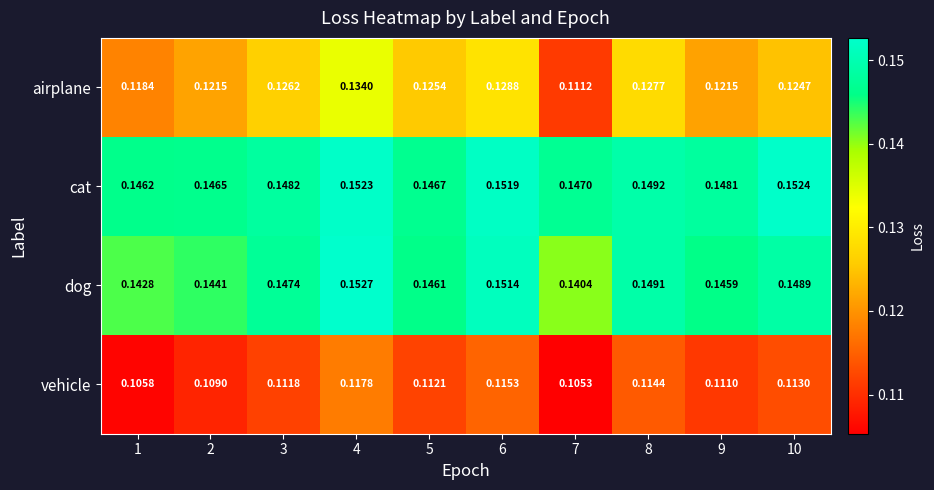

At which category is the sum across all series the highest?

4